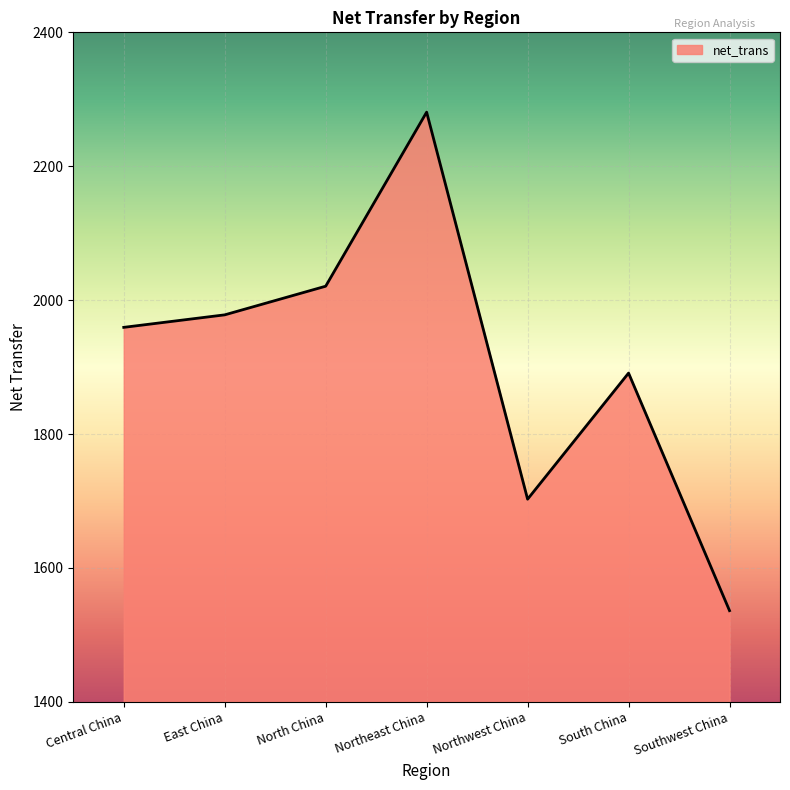

How many interior local peaks (higher than both neighbors) does the data have?

2